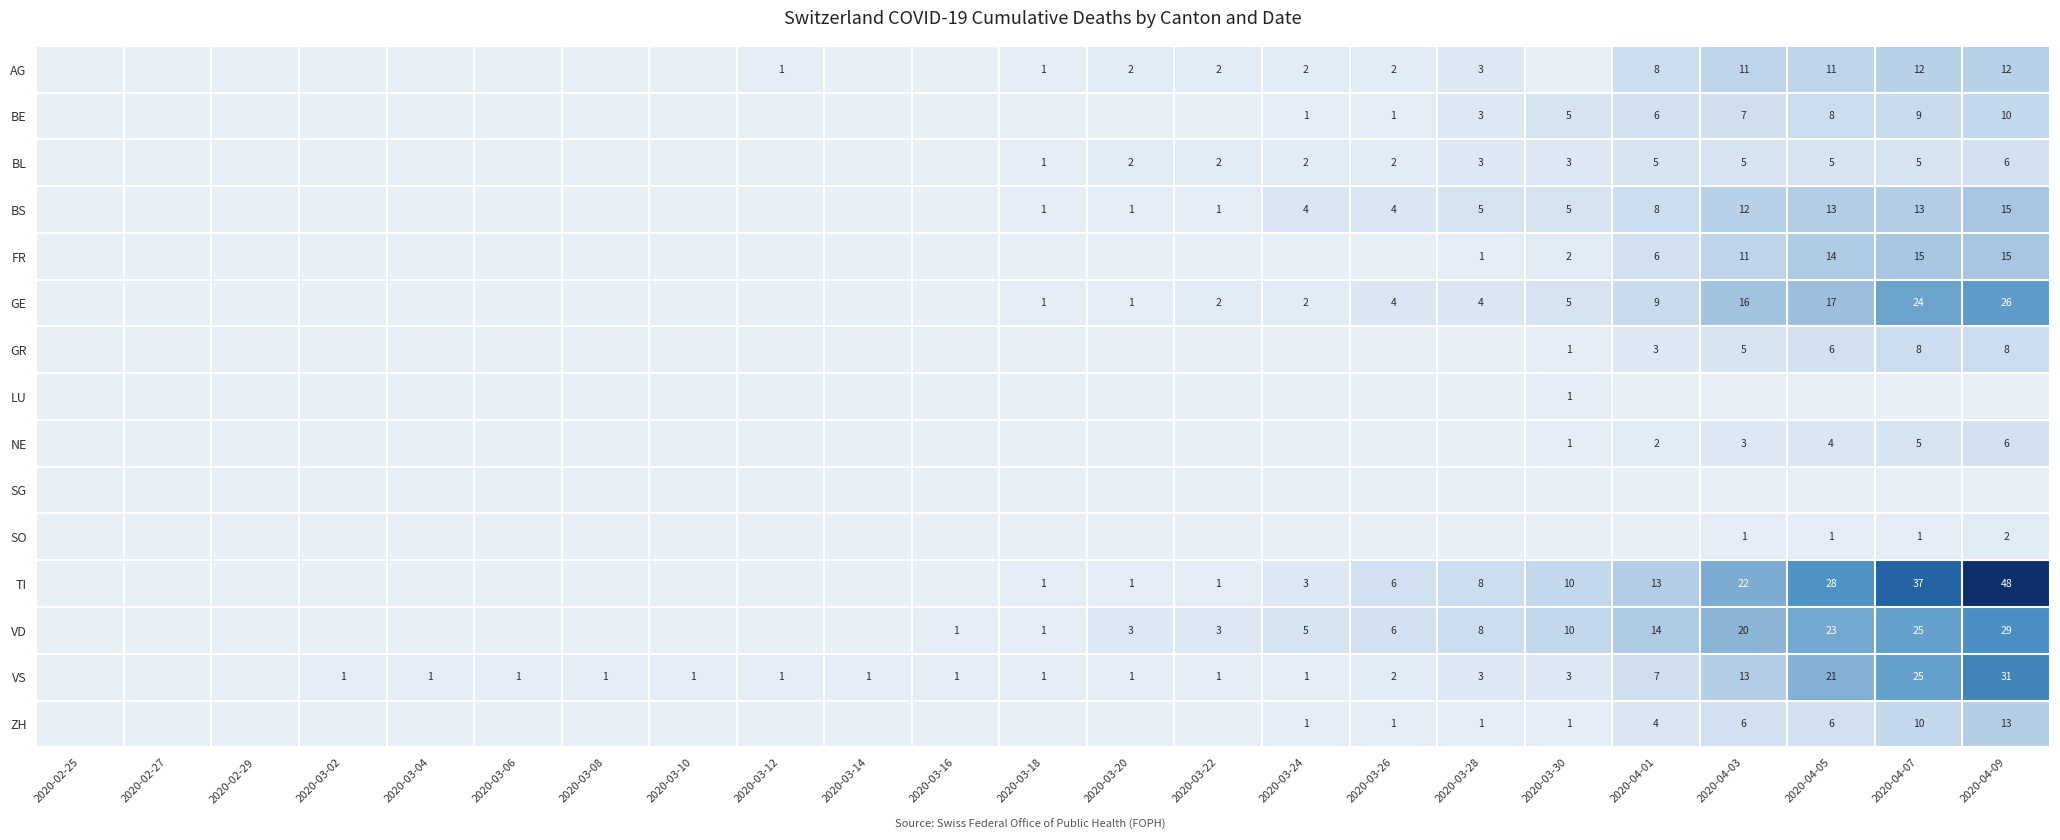

What is the spread (max minus min) of values at 2020-04-03?

22